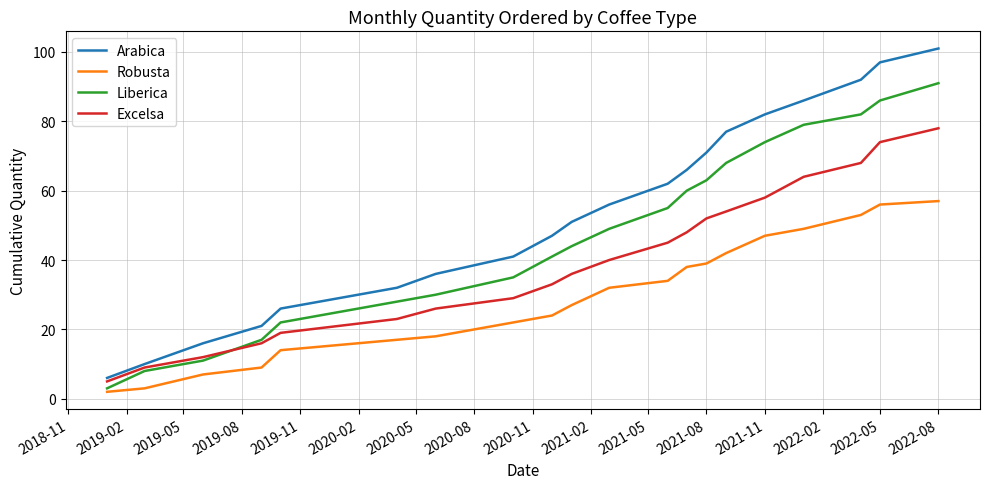

True or false: Liberica and Robusta intersect in this chart.

False